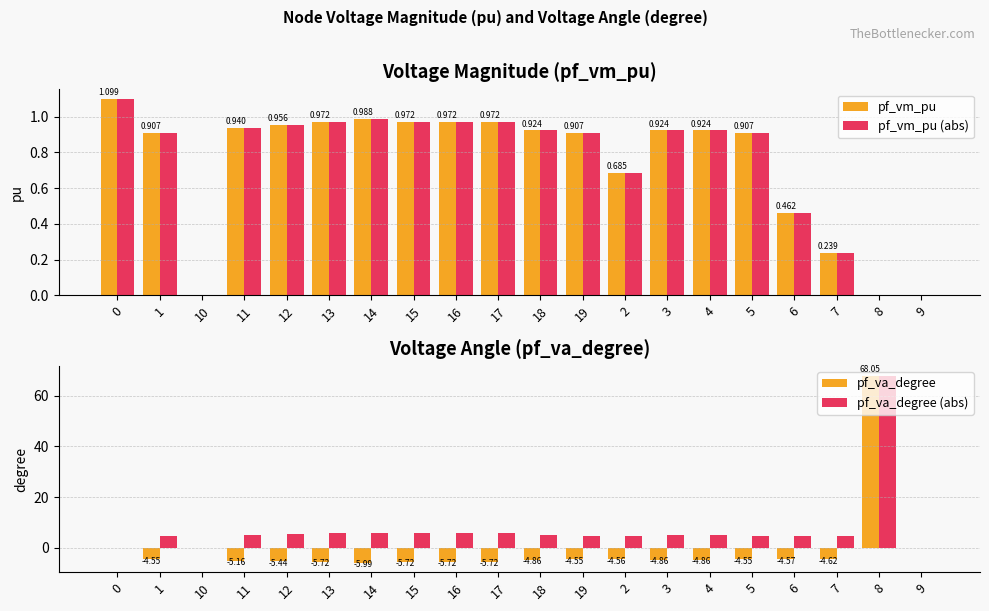

The value of pf_va_degree at 7 is -4.6. True or false?

True